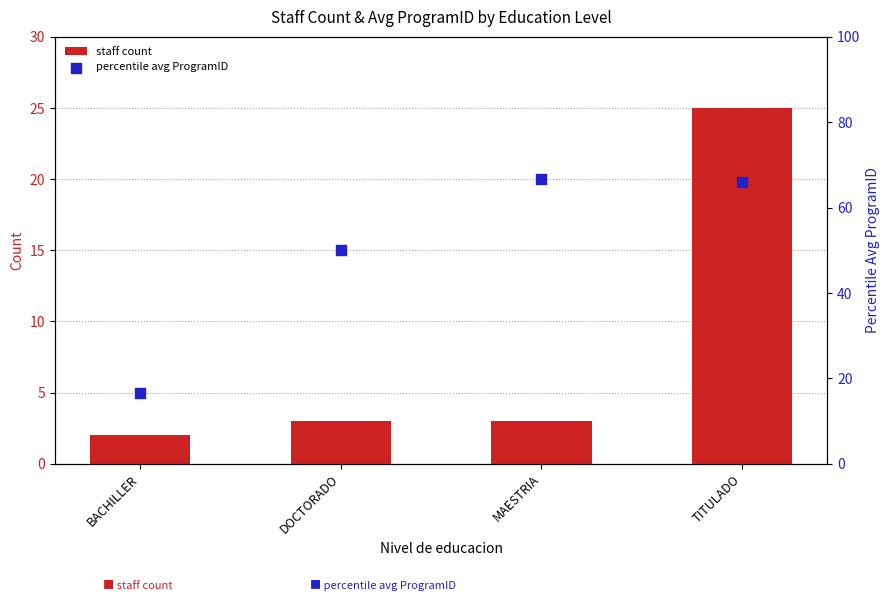

Which series contains the highest Y value?

percentile avg ProgramID